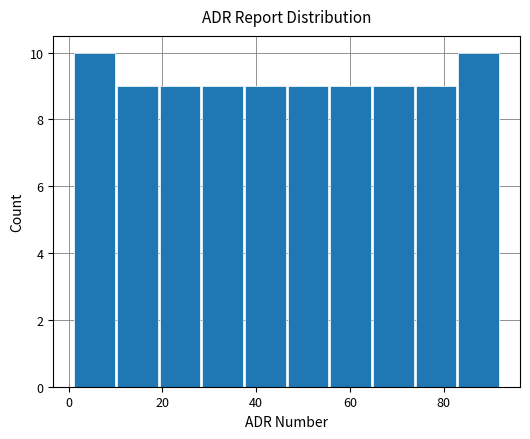

How tall is the bar that spans 74 to 82 on the x-axis? Neither the bar edges nor the heights are printed on the chart, so give them approximately, as read against the axes.

9